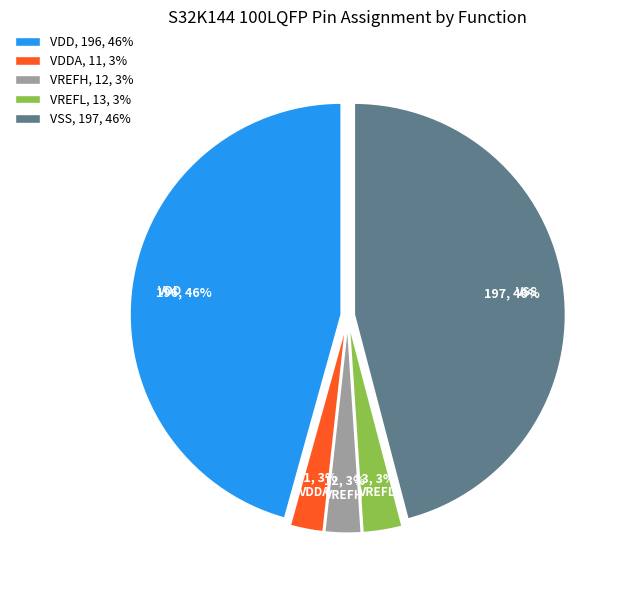

Count the number of slices in the pie.

5